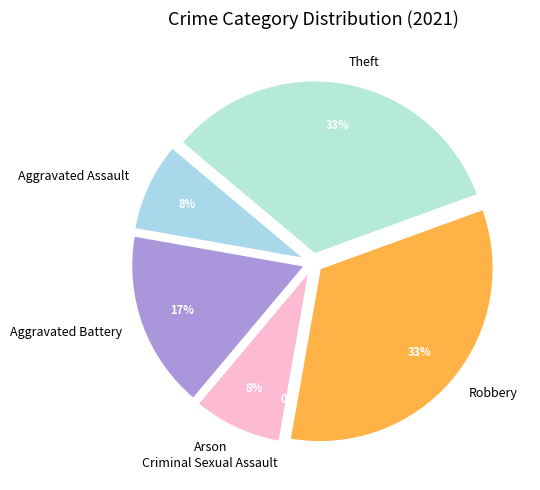

Which category has the smallest portion of the pie?

Arson